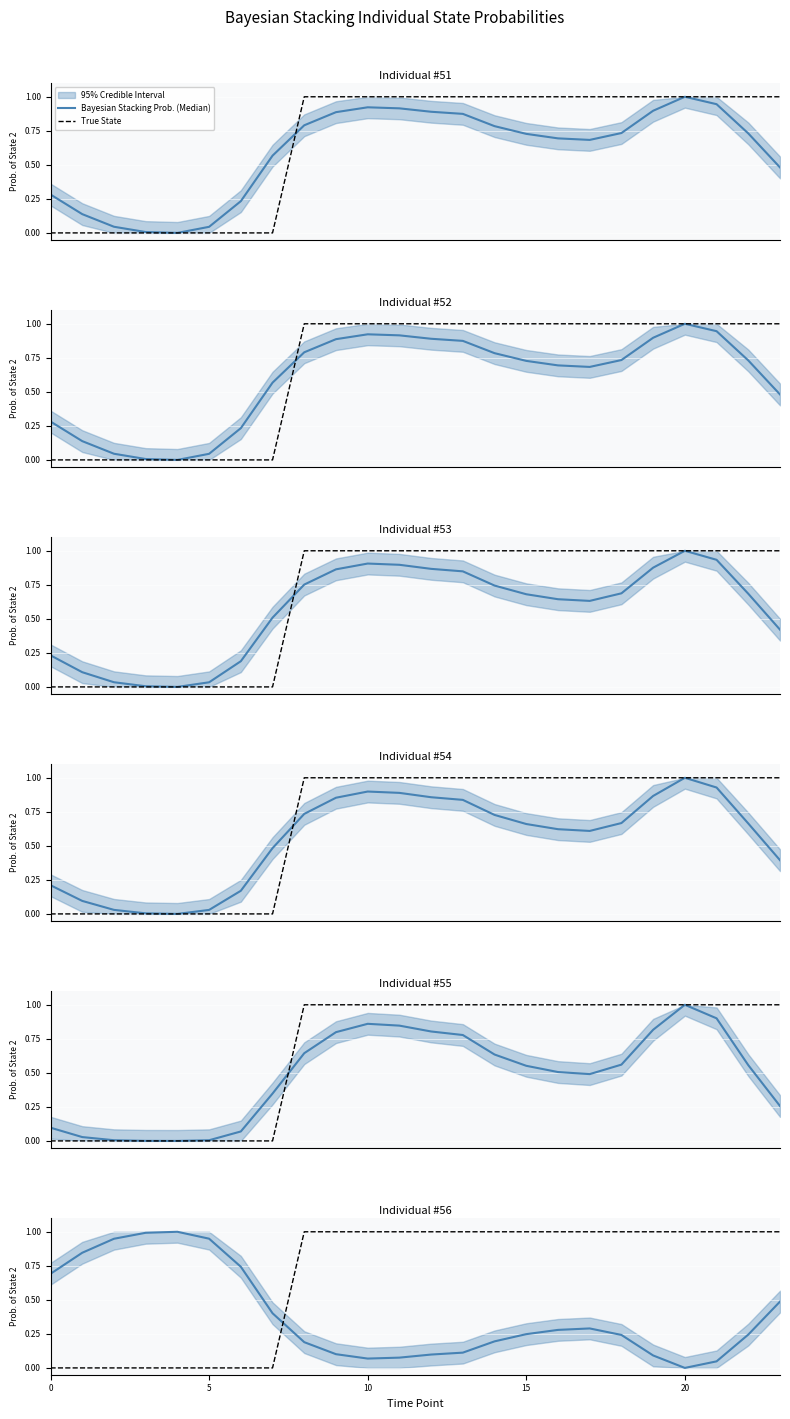

What is the label of the 14th point from the left?

13